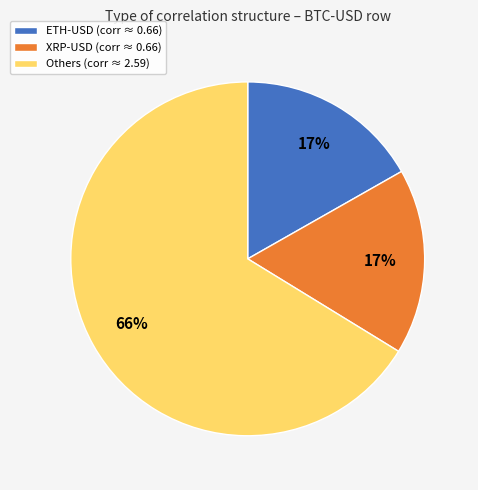

Is there a majority slice in this chart?

Yes